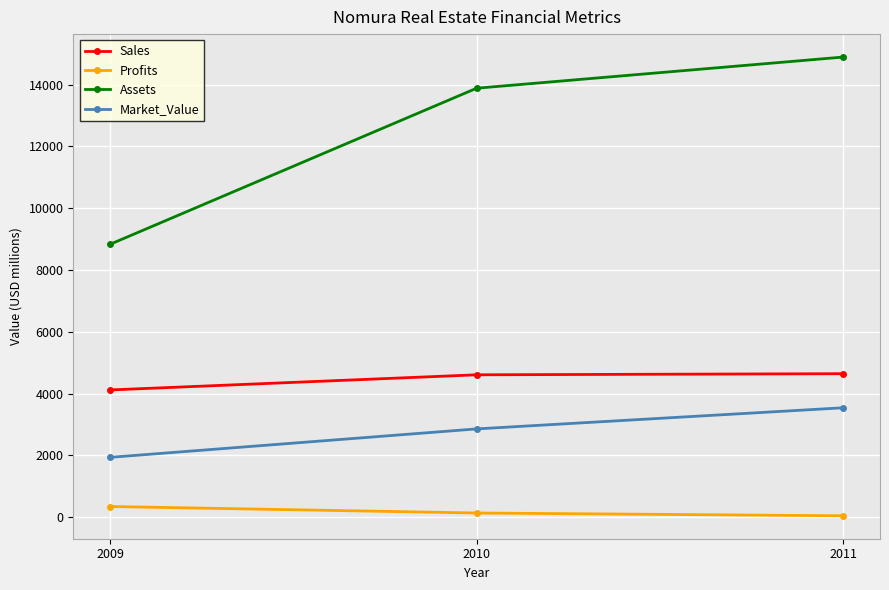

What is the approximate value of Assets at 2010?

13880.0